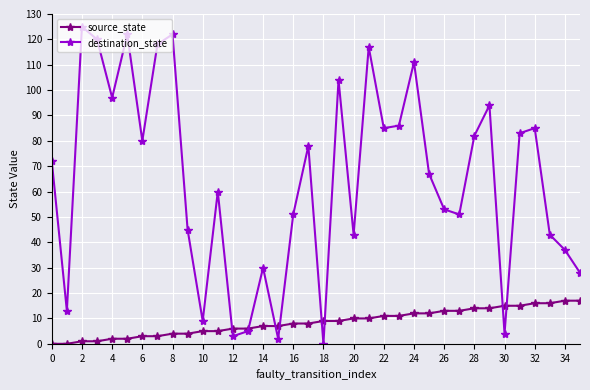

Rank the series by their maximum value, from highest to lowest.

destination_state, source_state